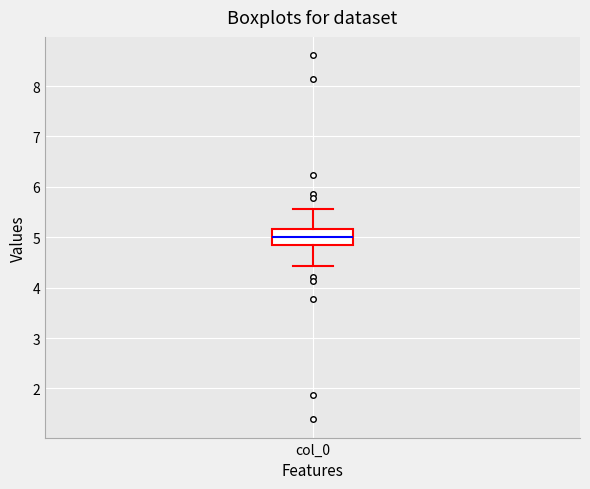

Where does the upper whisker of the box for col_0 end on the y-axis? The values are not printed on the chart, so give them approximately, as read against the axis.

5.6